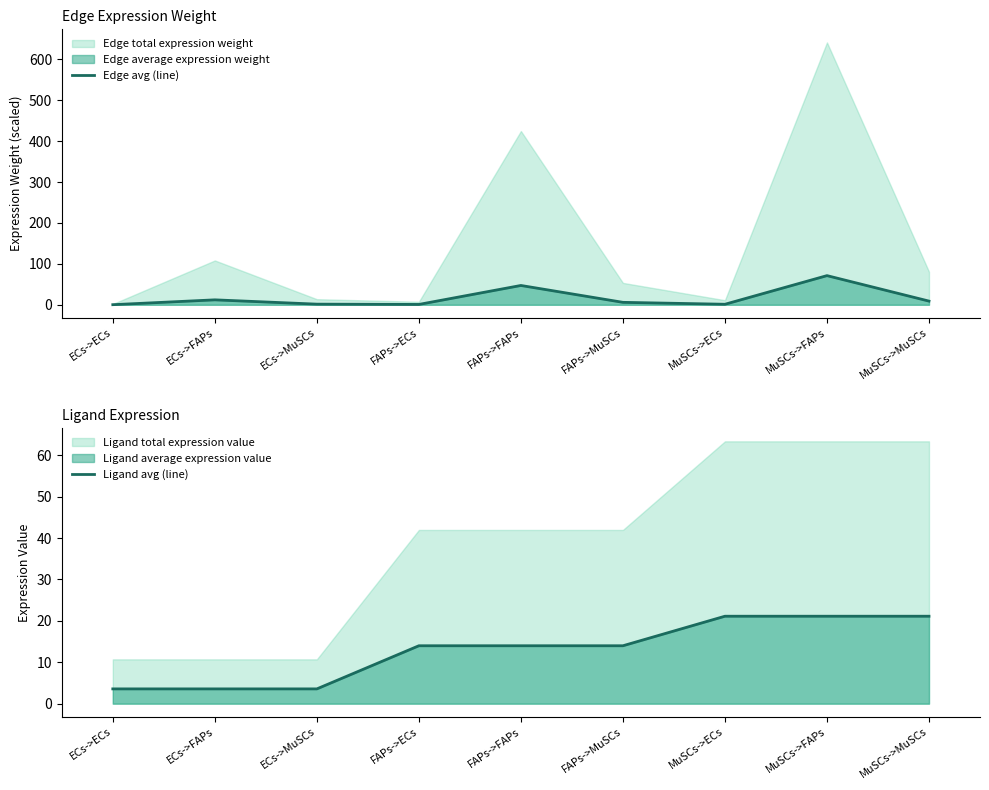

What is the total value across all series at MuSCs->FAPs?

92.4